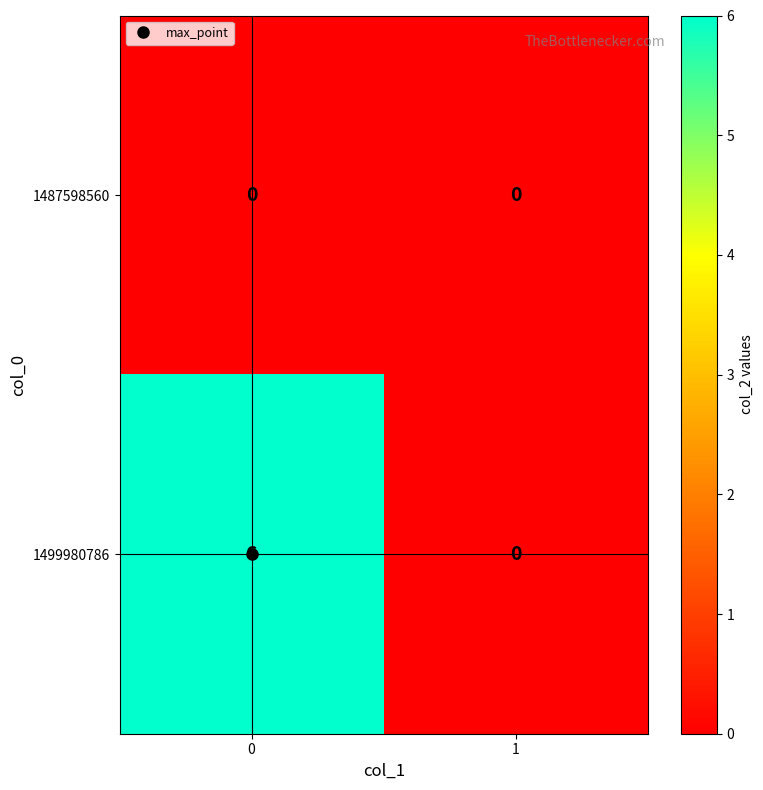

What is the difference between the 1499980786 values at 0 and 1?

6